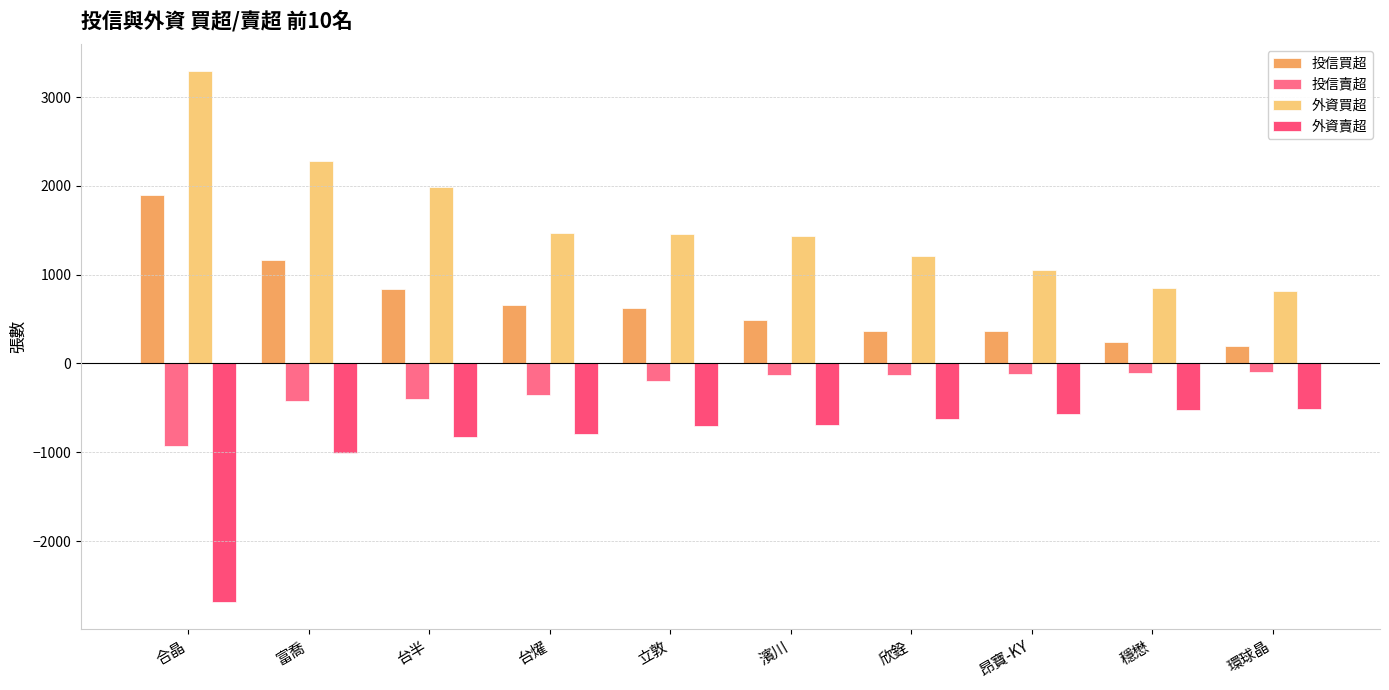

How many series are shown in this chart?

4